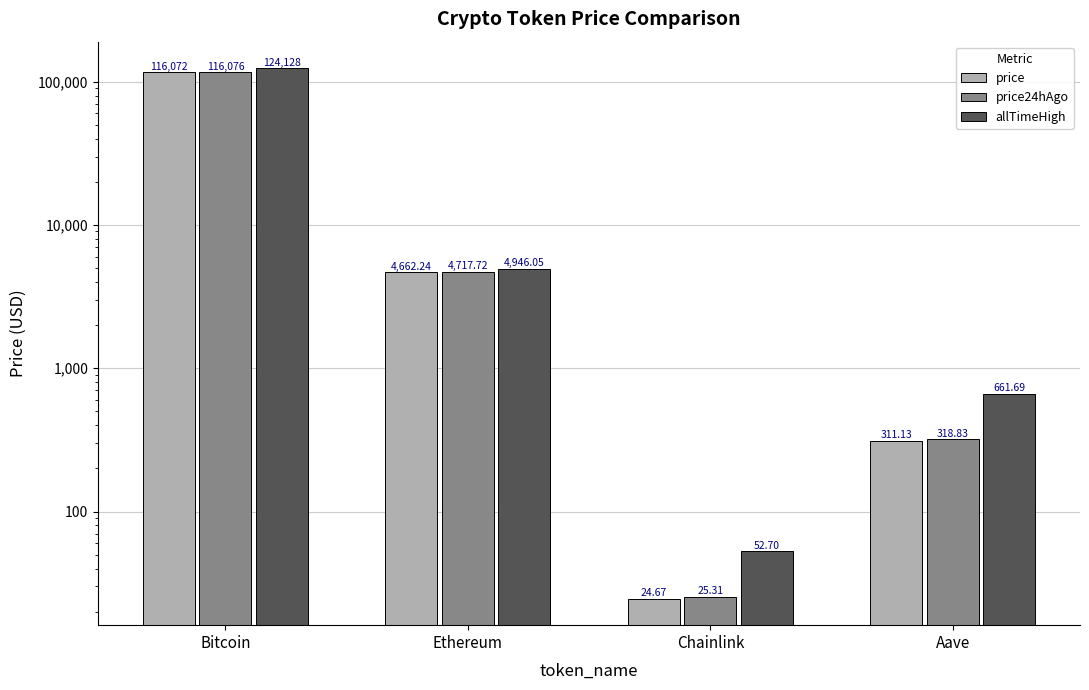

What position from the right is Chainlink?

2